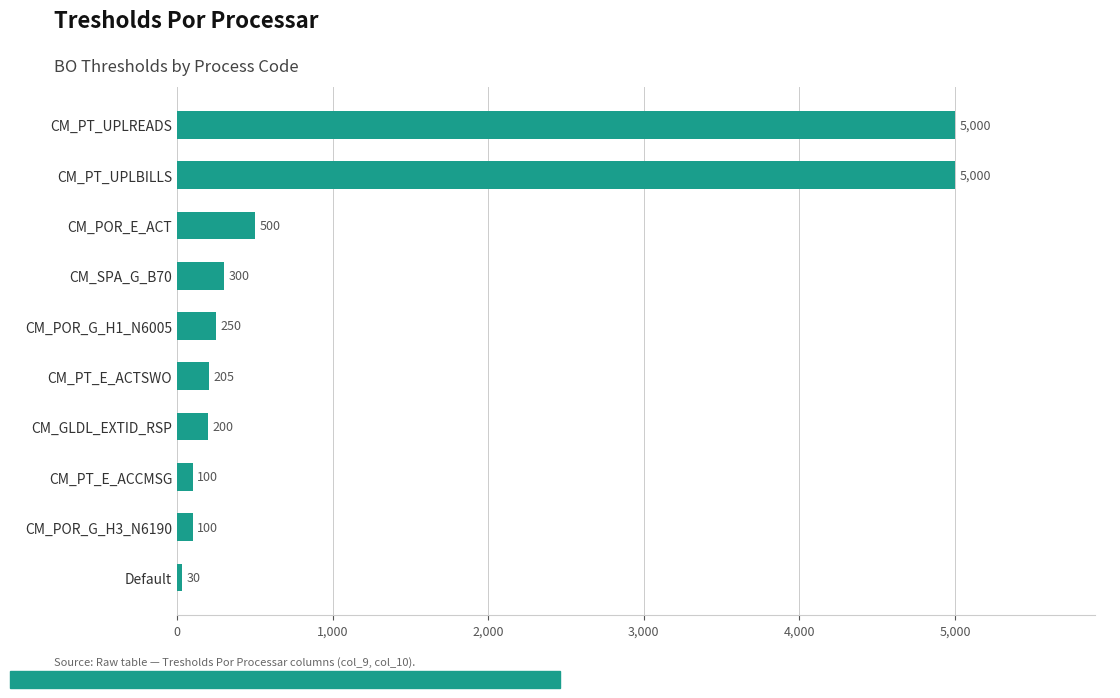

Which category has the lowest value across all series?

Default